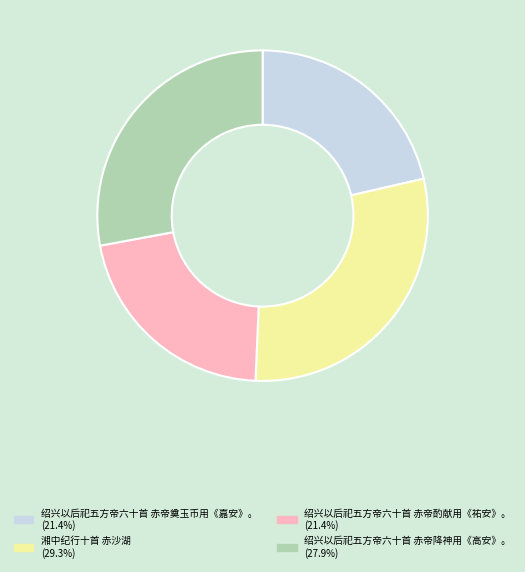

What is the largest slice in the pie chart?

湘中纪行十首 赤沙湖